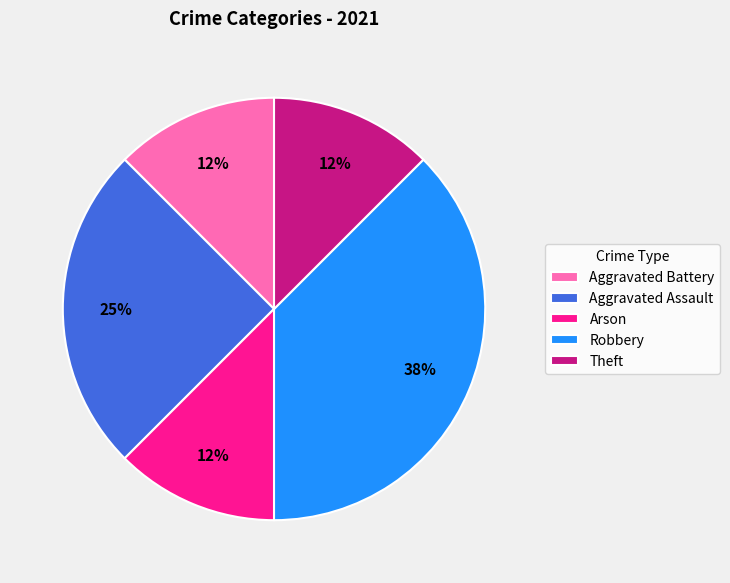

What percentage is the Aggravated Assault slice, to the nearest percent?

25%